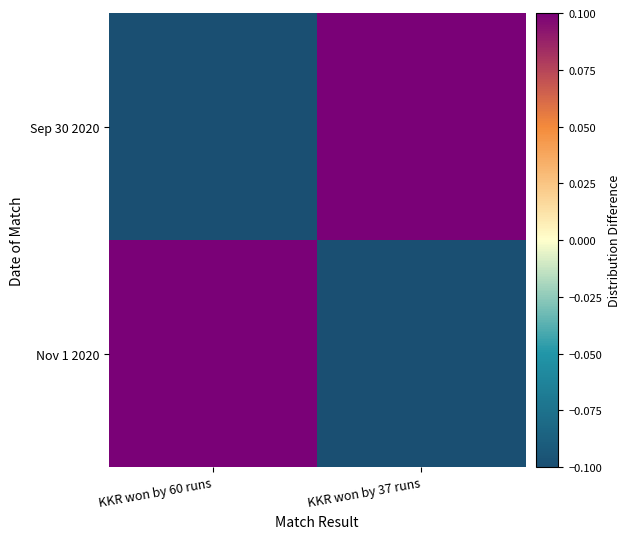

What is the spread (max minus min) of values at KKR won by 37 runs?

0.2